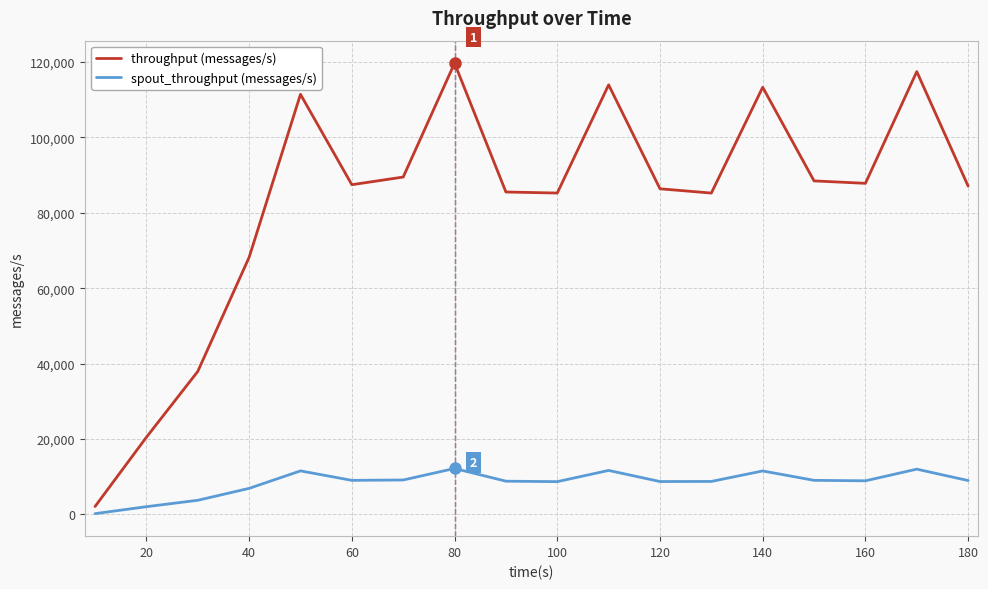

List the series in order of their peak value, lowest first.

spout_throughput (messages/s), throughput (messages/s)